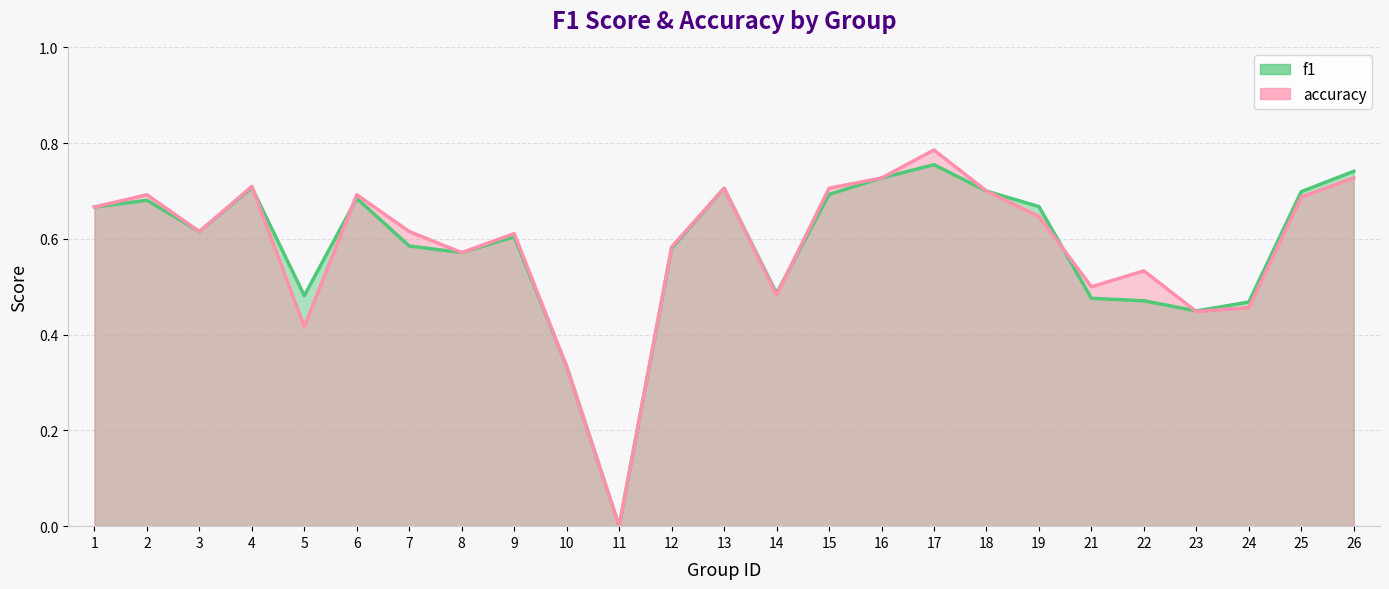

Reading left to right, list all the values displayed in this chart.

f1: 0.7	0.7	0.6	0.7	0.5	0.7	0.6	0.6	0.6	0.3	0.0	0.6	0.7	0.5	0.7	0.7	0.8	0.7	0.7	0.5	0.5	0.4	0.5	0.7	0.7
accuracy: 0.7	0.7	0.6	0.7	0.4	0.7	0.6	0.6	0.6	0.3	0.0	0.6	0.7	0.5	0.7	0.7	0.8	0.7	0.6	0.5	0.5	0.4	0.5	0.7	0.7